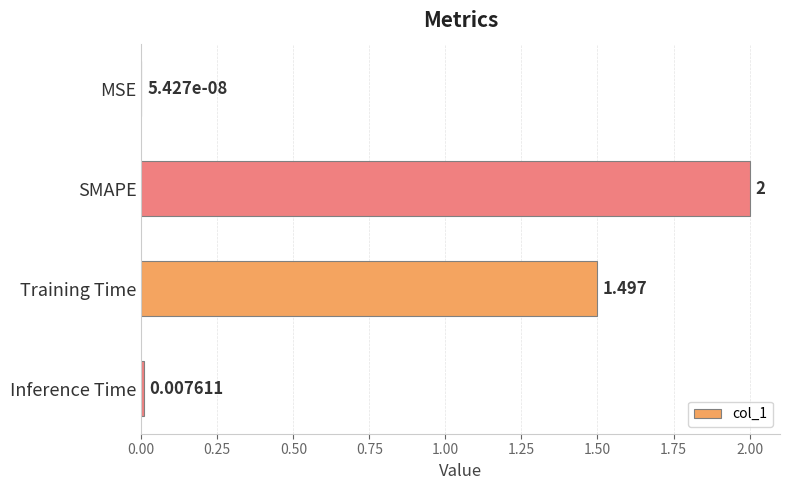

How many data points does each series have?

4